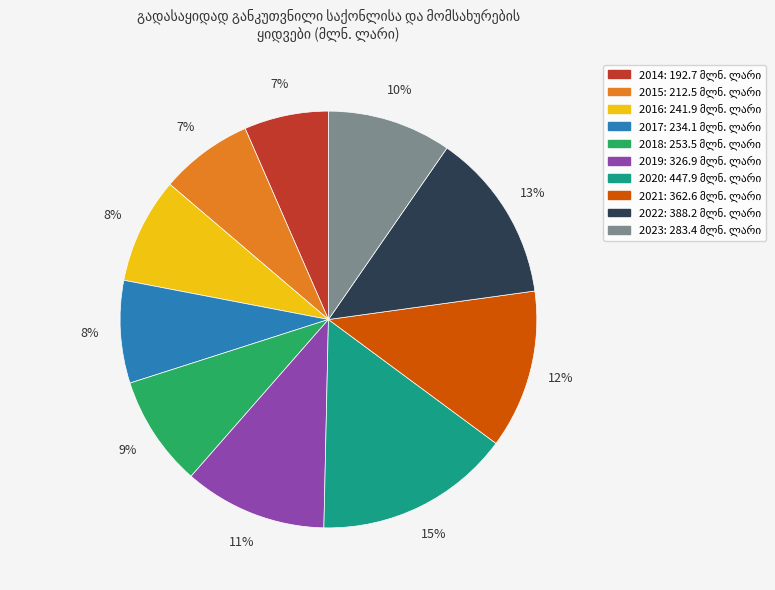

To the nearest percent, what is the average slice percentage?

10%